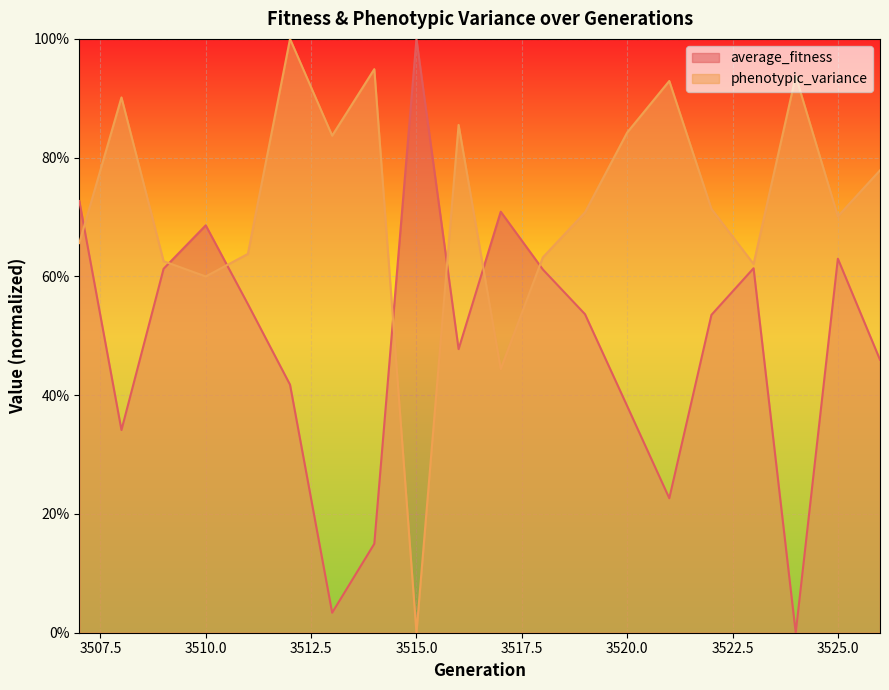

At which category does average_fitness reach its first local valley?

3508